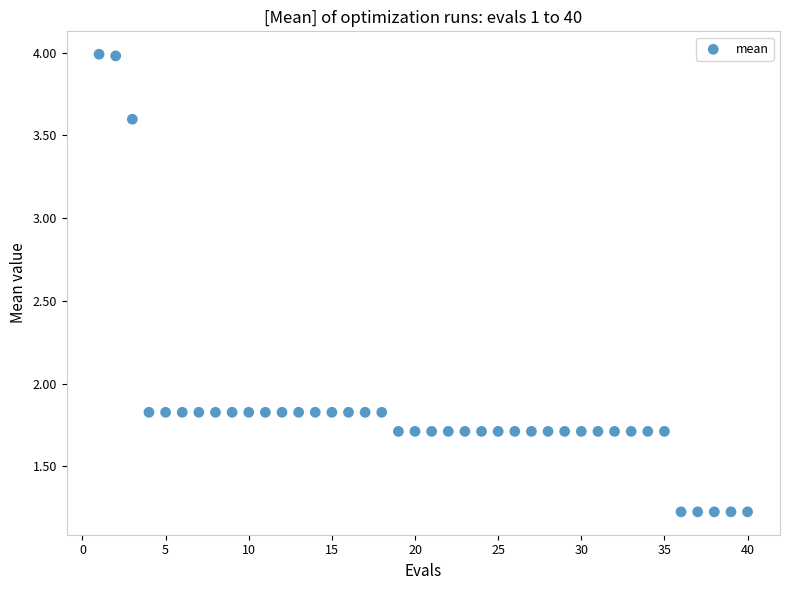

What is the range of Y values (max minus min)?

2.8